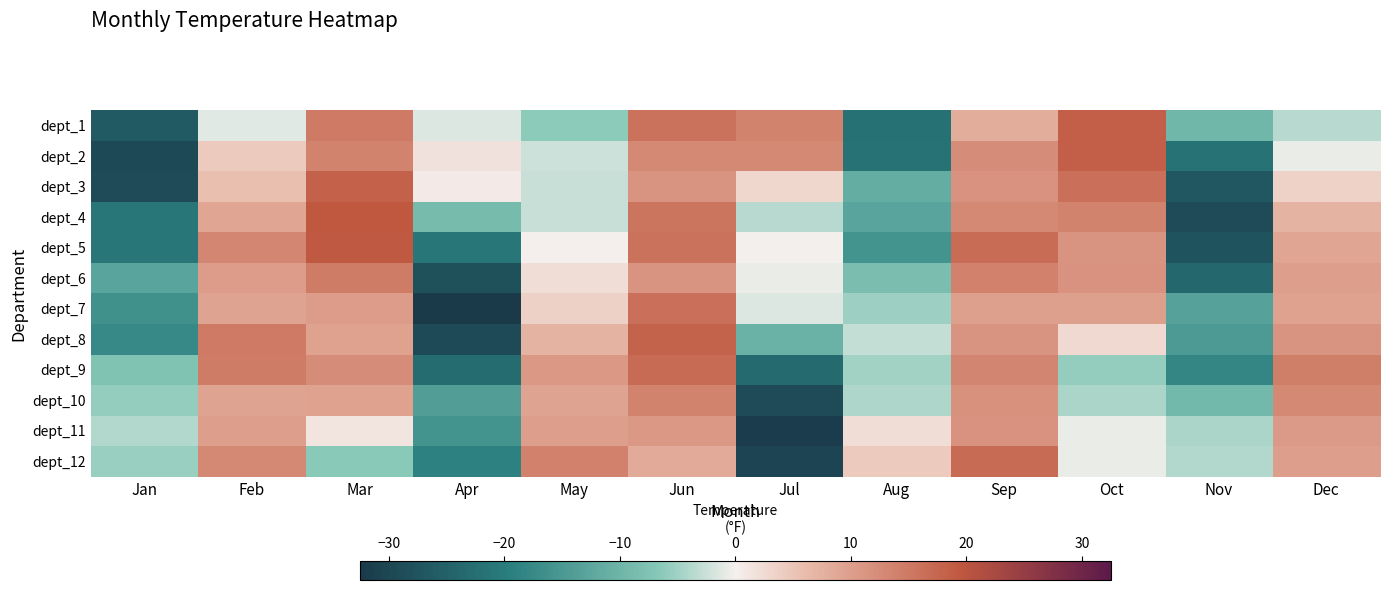

At how many categories does at least one series exceed 6?

8